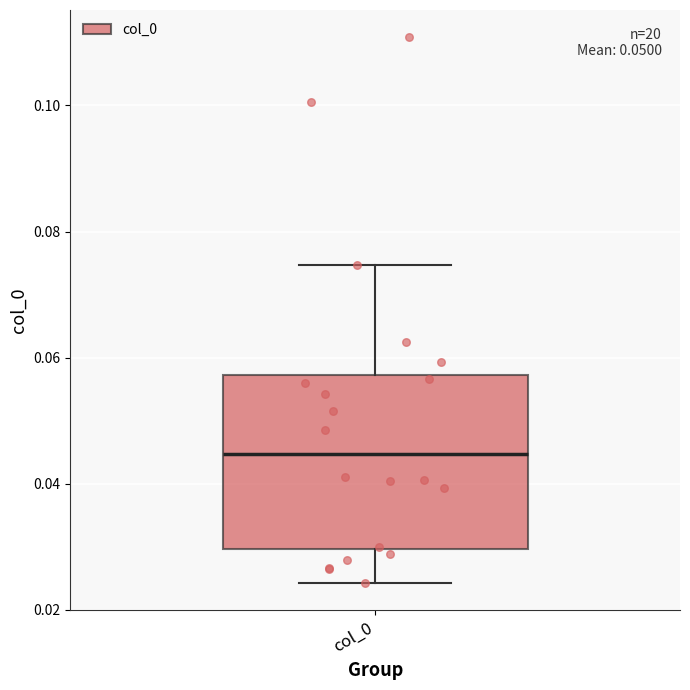

Read this box plot against the y-axis: the position of the median line, the range covered by the box, and the ends of both whiskers. The values are not printed on the chart, so give them approximately, as read against the axis.

median 0.044, box 0.030 to 0.058, whiskers 0.024 to 0.074